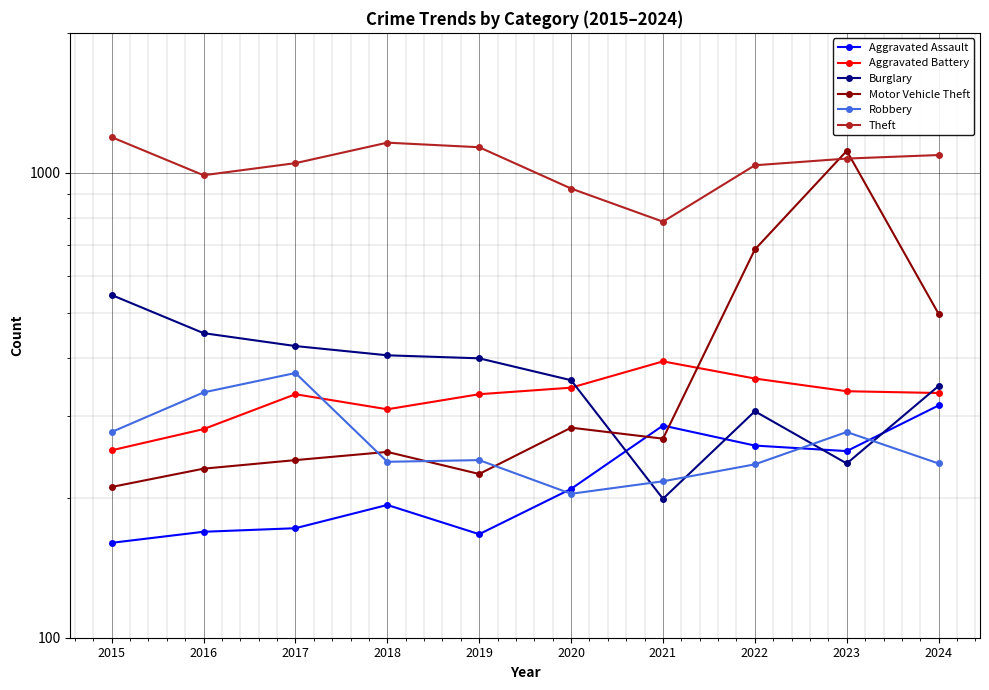

What is the difference between the maximum and minimum values in the Burglary series?

347